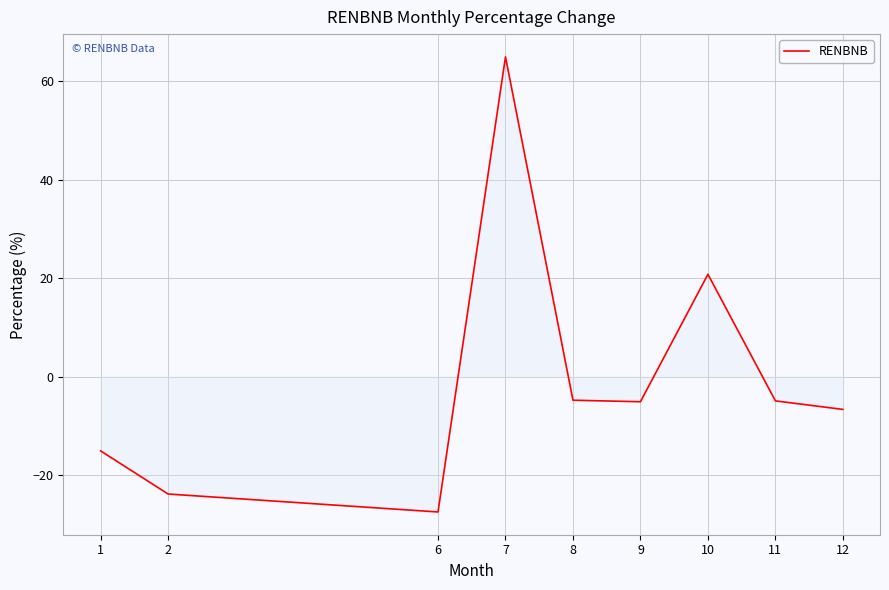

True or false: the data has more than 2 interior local peaks.

False